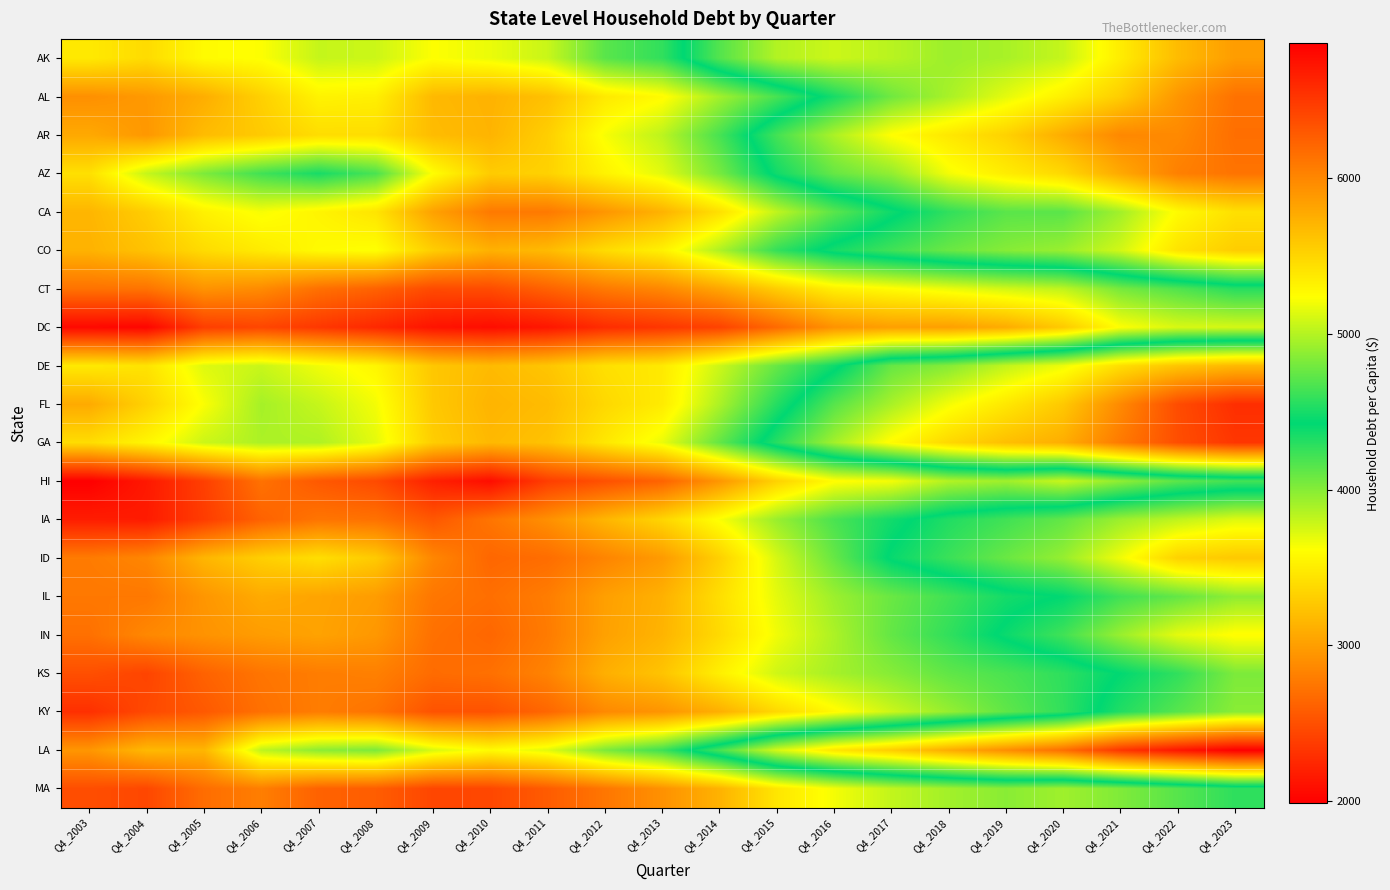

At how many categories does at least one series exceed 2727?

21